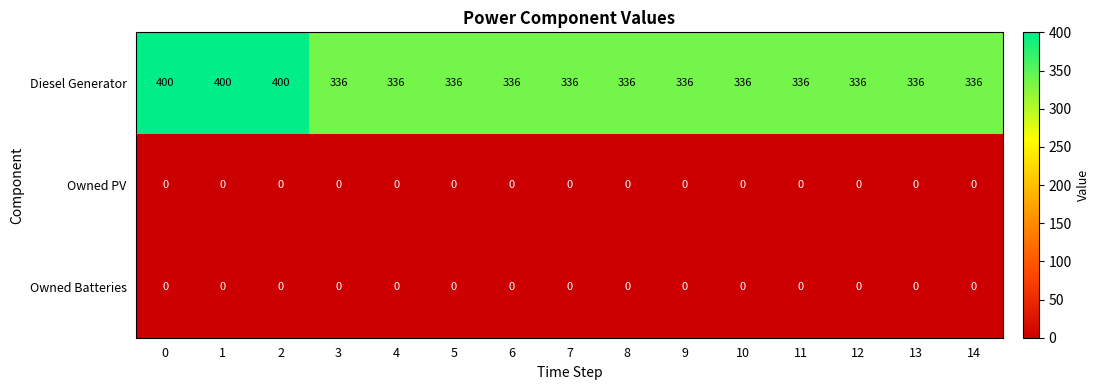

Which series has the largest total across all categories?

Diesel Generator